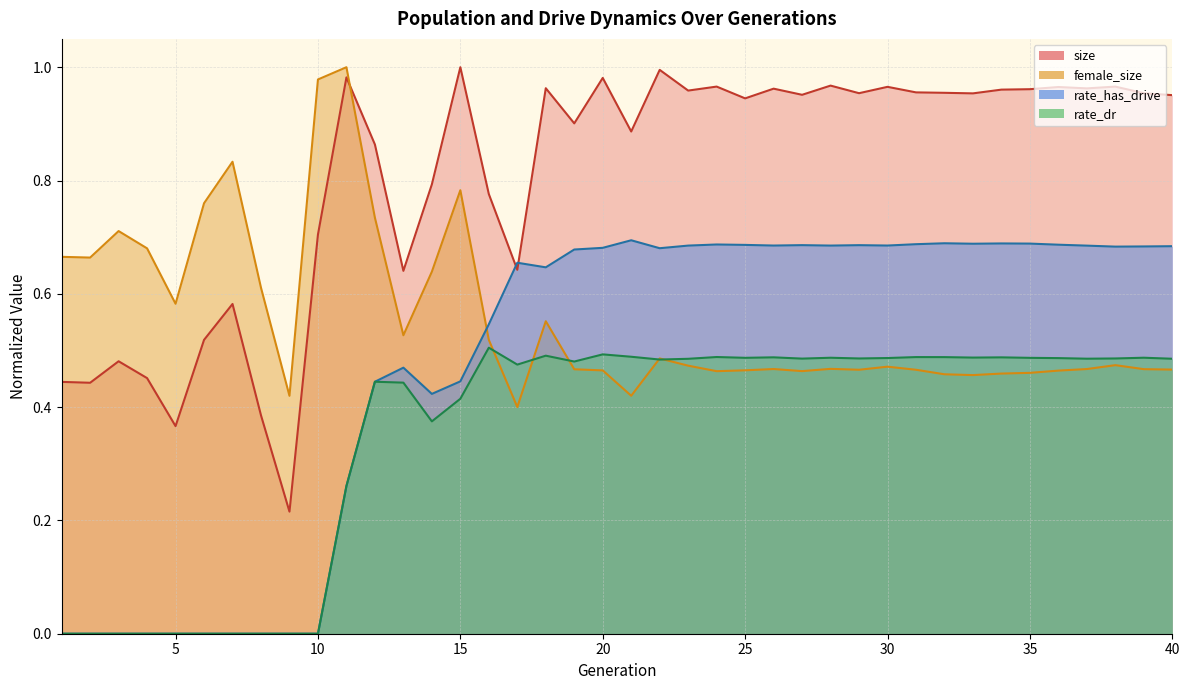

Is the value of rate_has_drive at 18 greater than the value of rate_dr at 18?

Yes